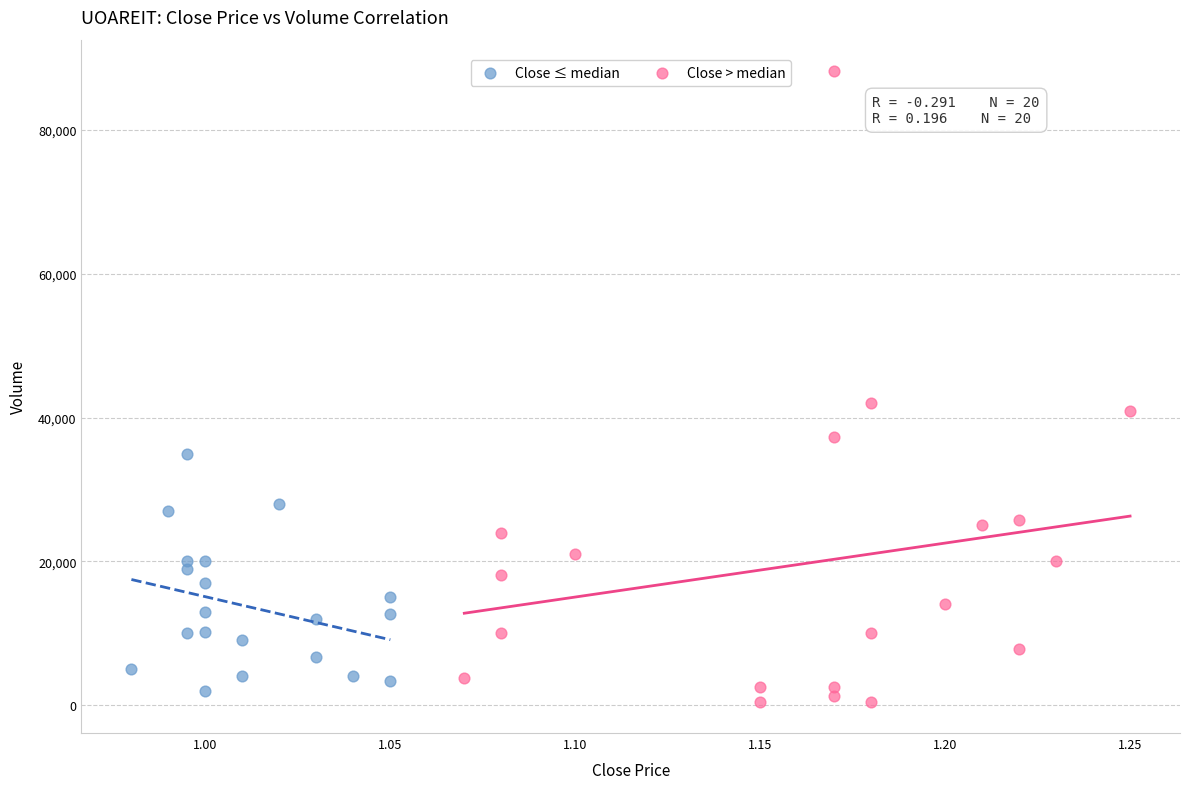

Which series has the largest Y range (max minus min)?

Close > median